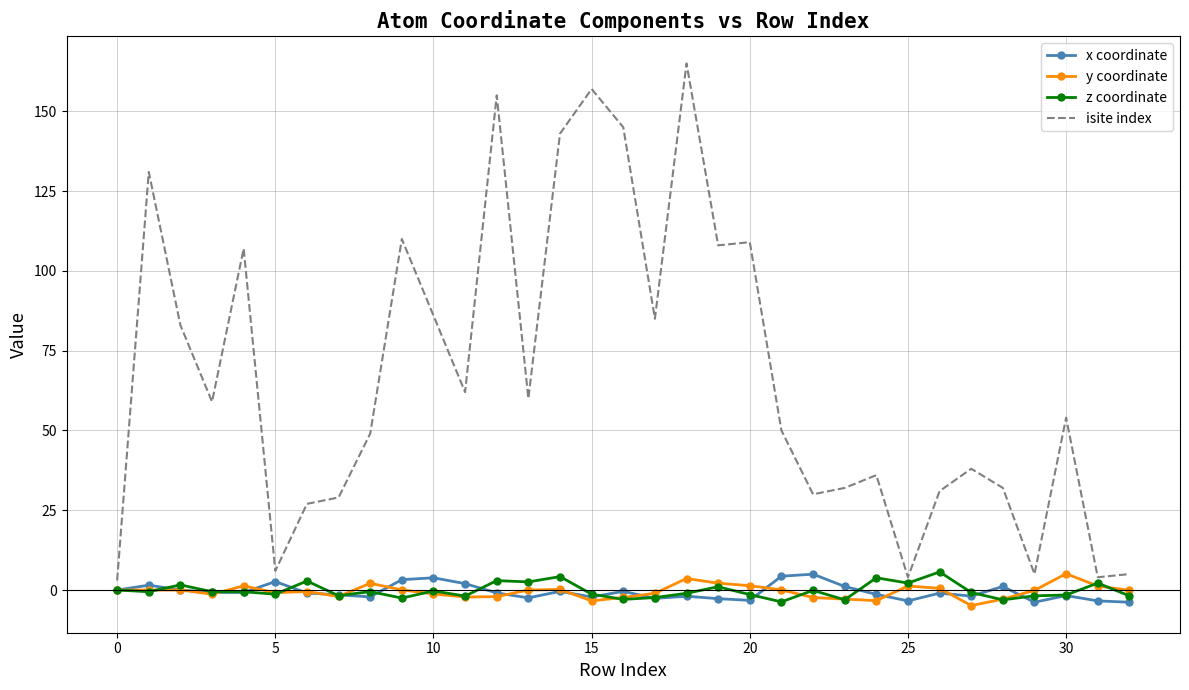

What is the lowest value of the z coordinate series?

-3.7